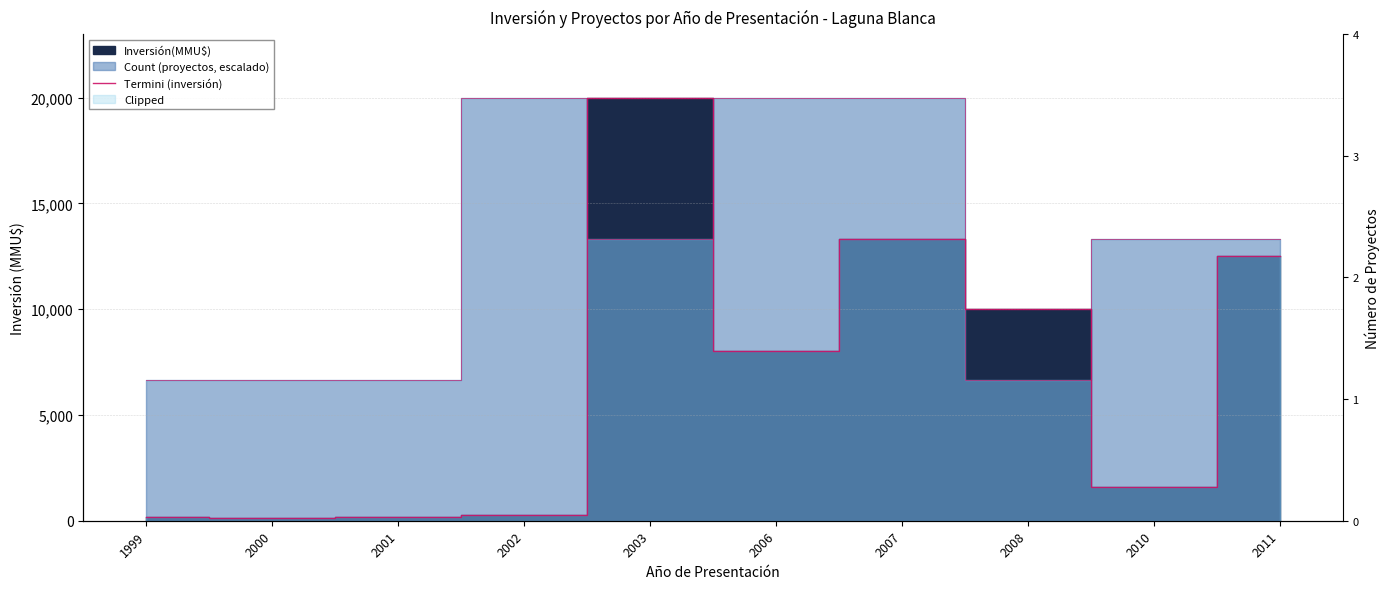

Reading right to left, what are all the values shown in this chart?

12500	1600	10000	13300	8000	20000	290	200	110	180